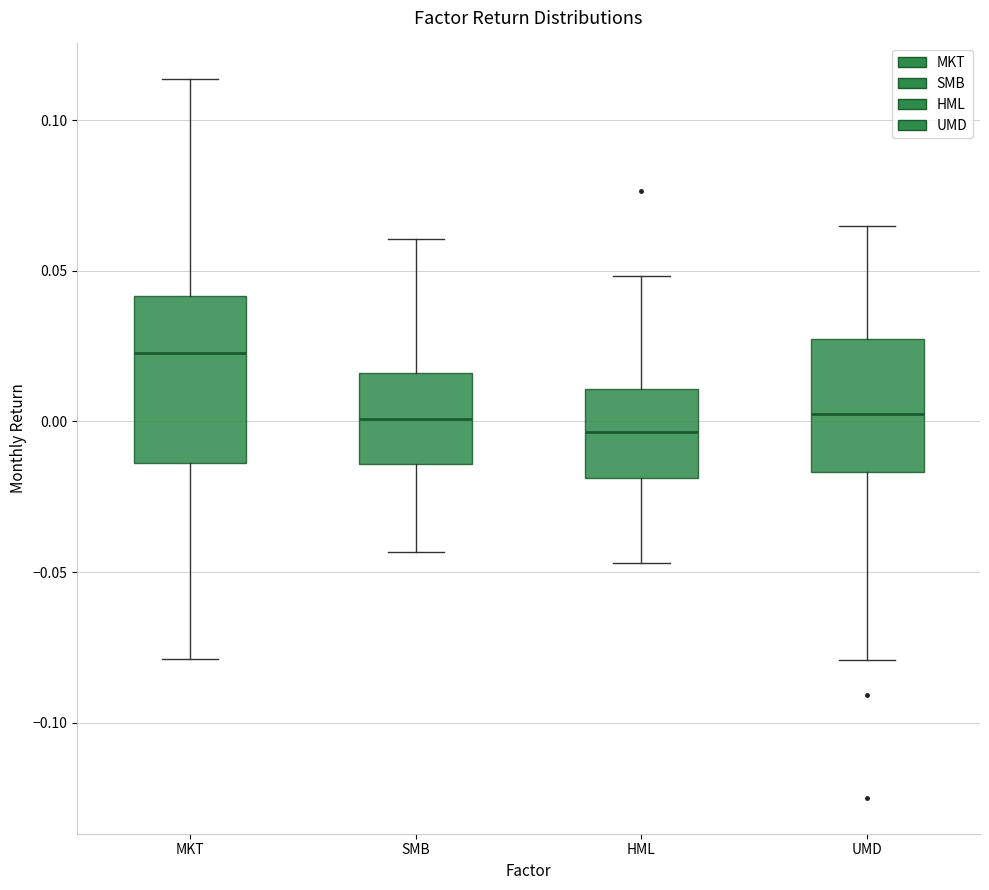

Which box is the tallest, from its lower edge to its upper edge?

MKT